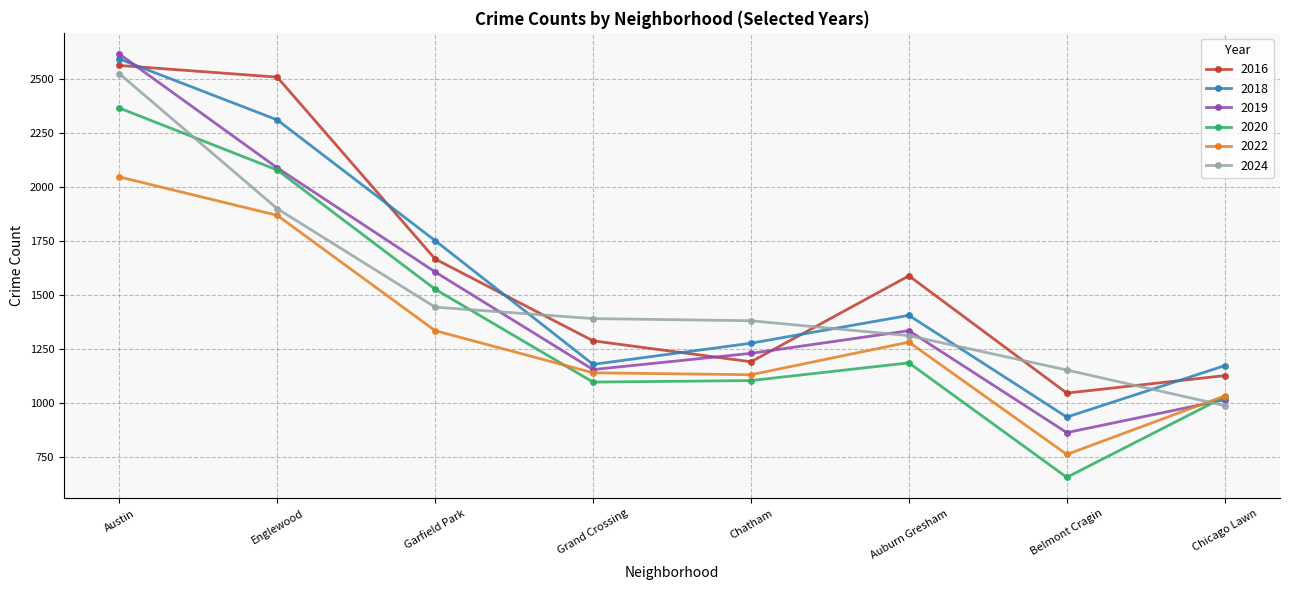

The value of 2022 at Chatham is 1131. True or false?

True